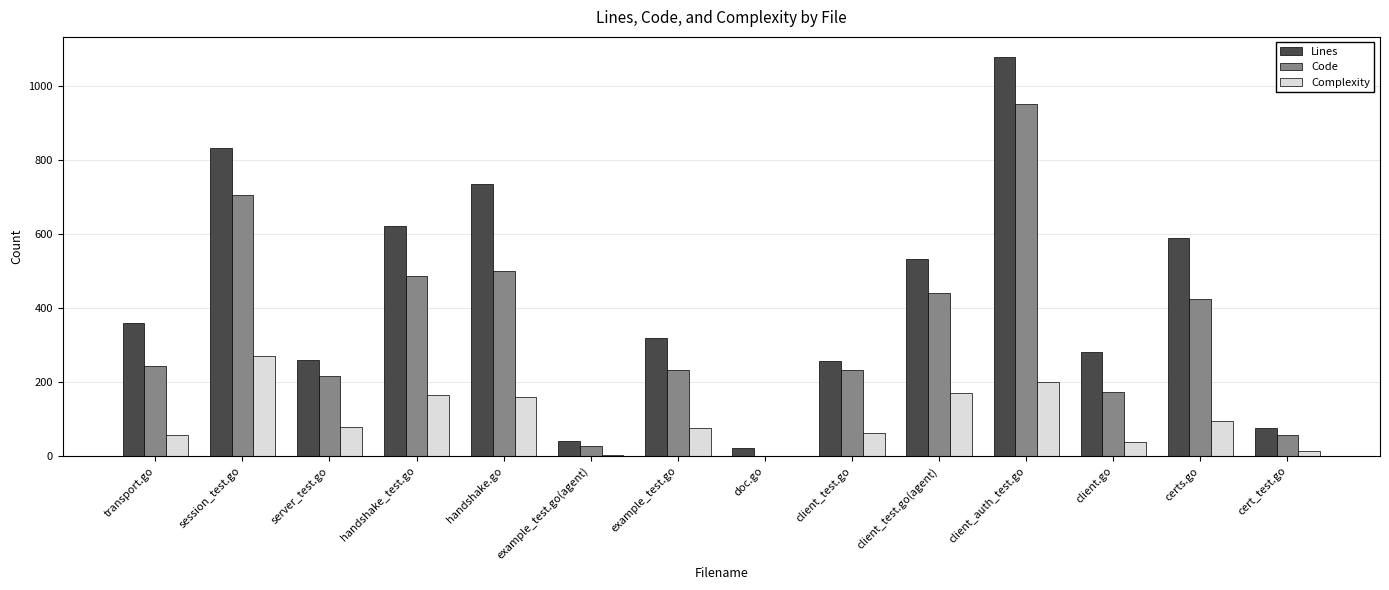

What is the approximate value of Lines at client.go?

282